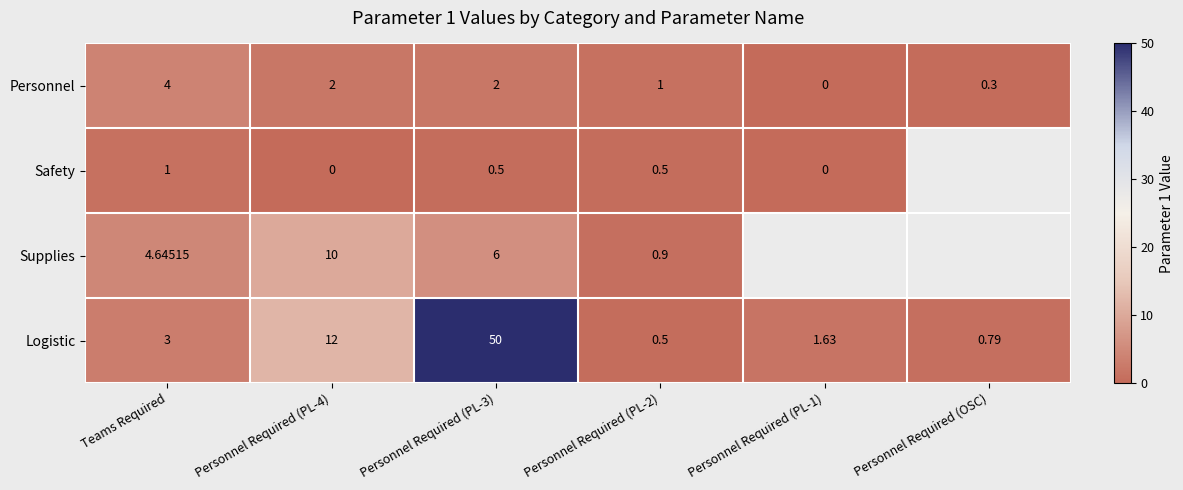

What is the difference between the Safety values at Personnel Required (PL-1) and Teams Required?

1.0